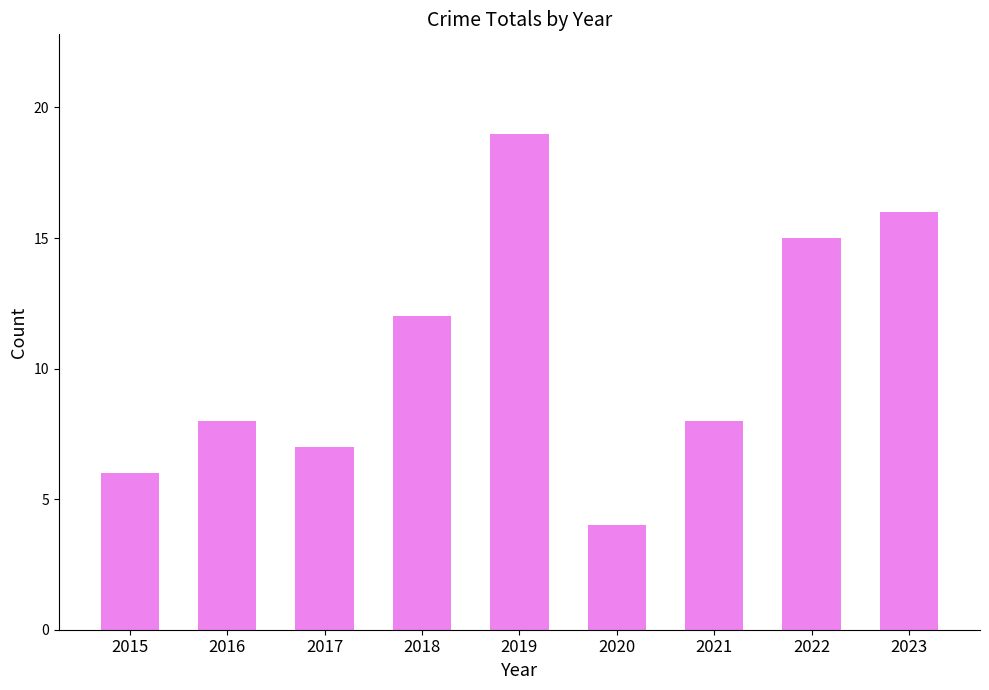

Where is the data nearest to the value 11?

2018